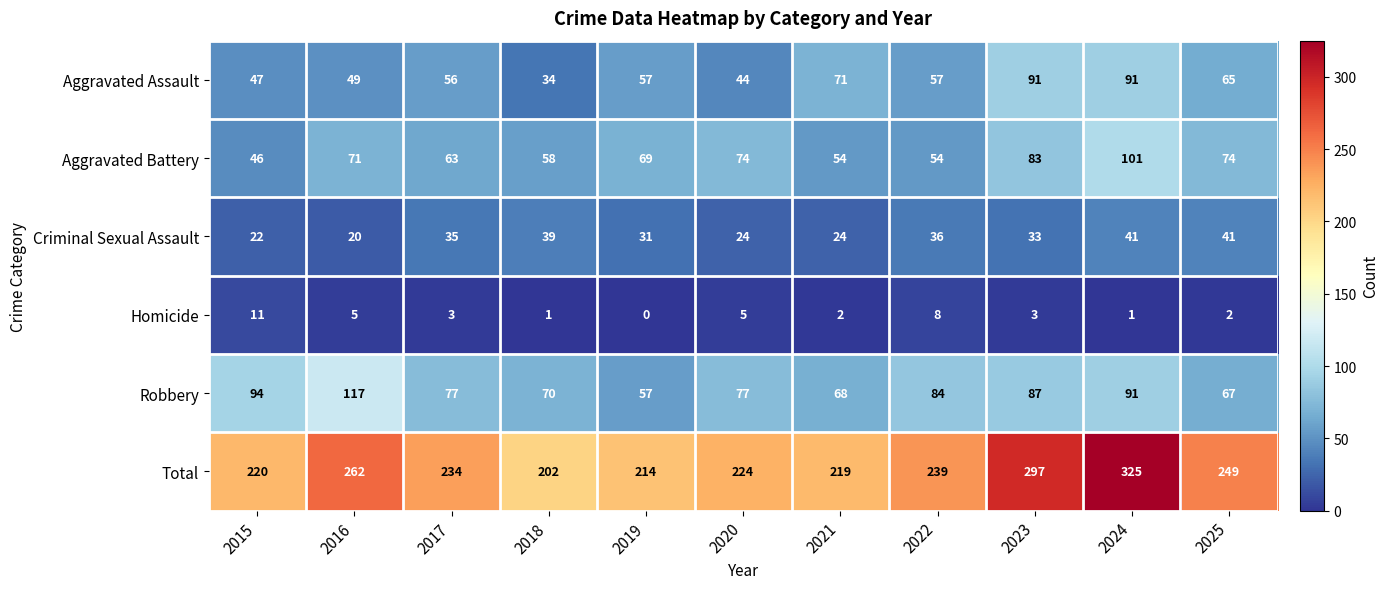

Rank the series at 2015 from lowest to highest value.

Homicide, Criminal Sexual Assault, Aggravated Battery, Aggravated Assault, Robbery, Total